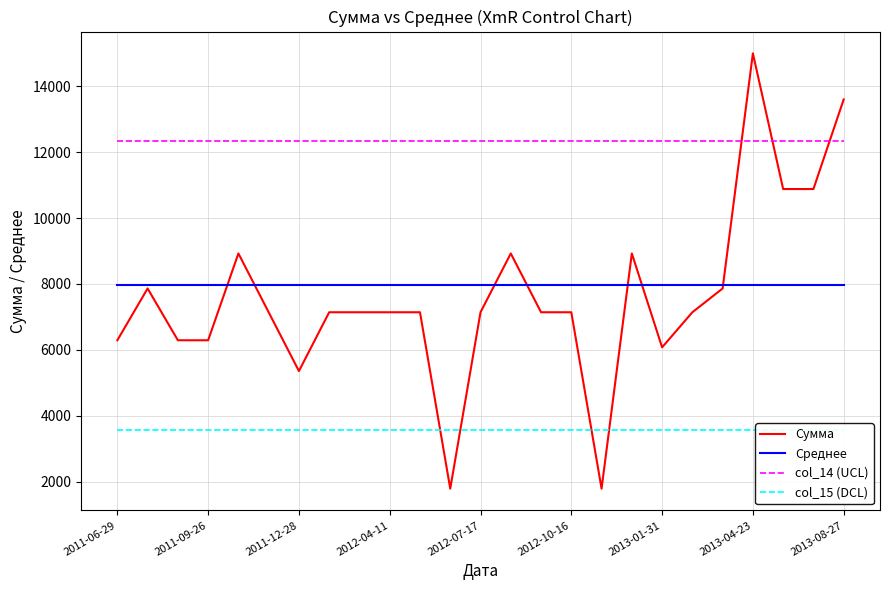

What are all the series names shown in the legend?

Сумма, Среднее, col_14 (UCL), col_15 (DCL)